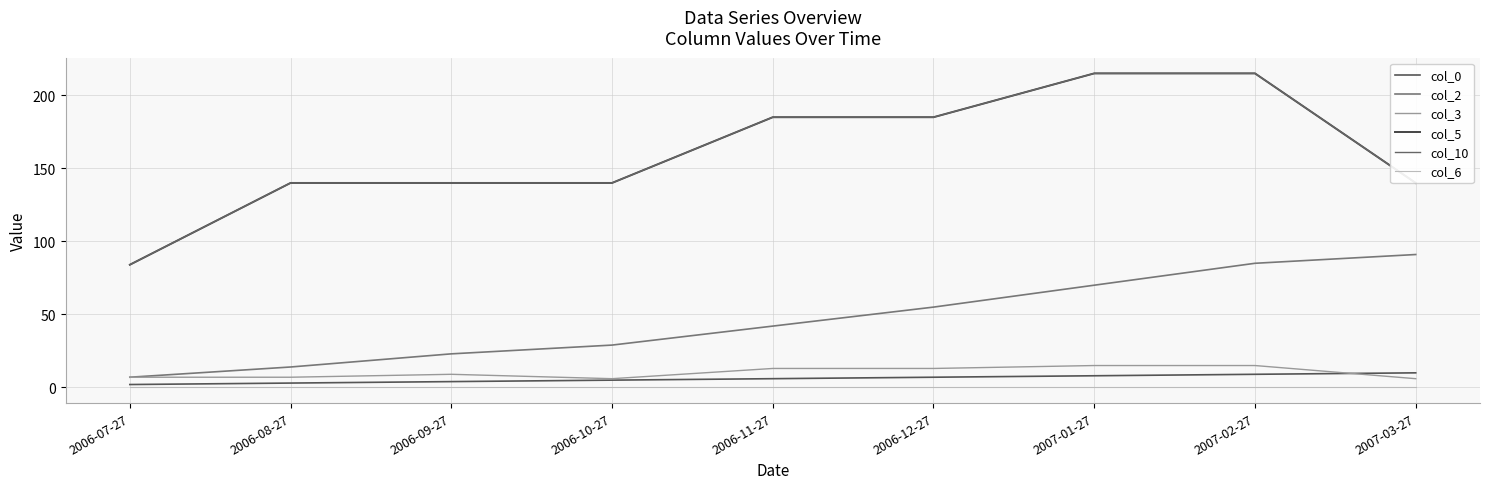

Is this an area chart (filled region under the line)?

No